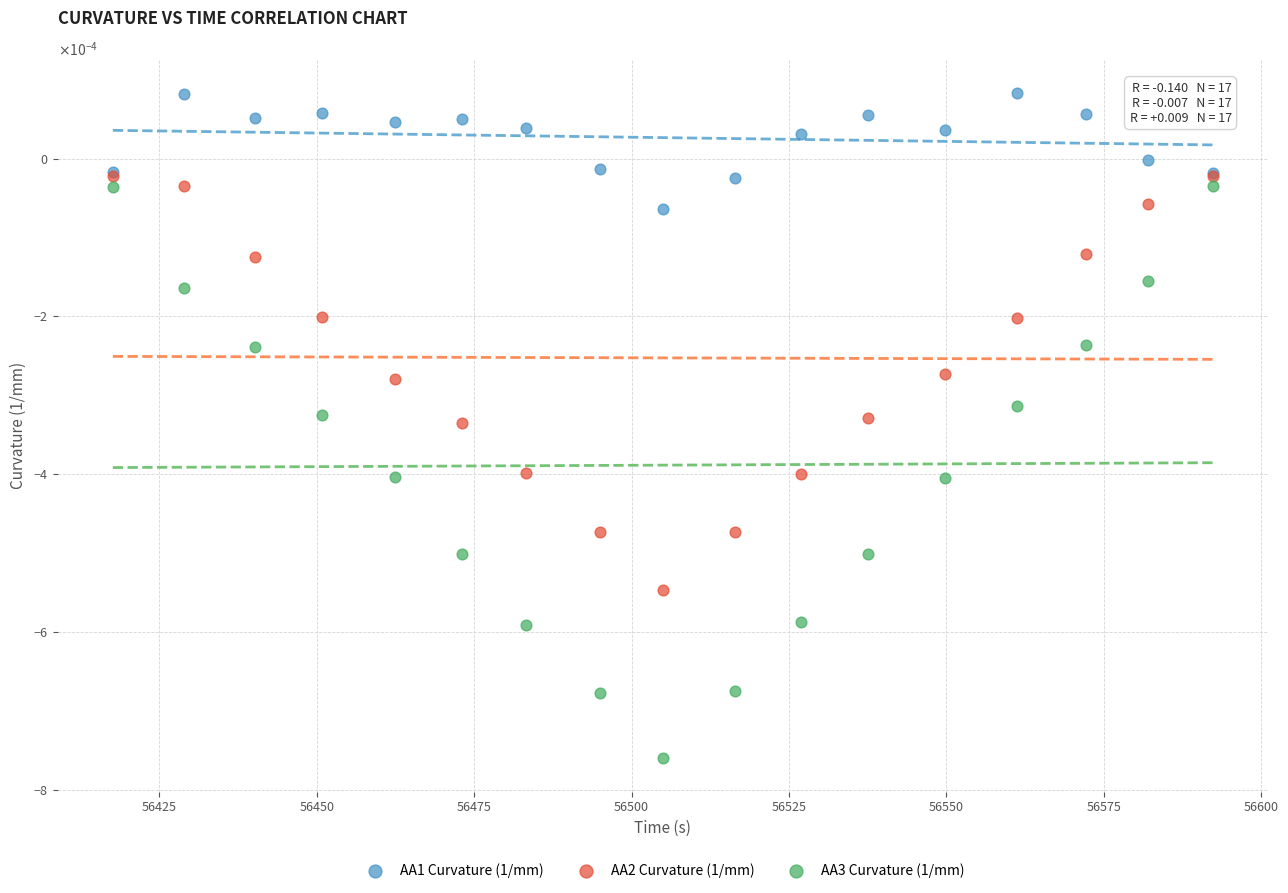

What are all the series names shown in the legend?

AA1 Curvature (1/mm), AA2 Curvature (1/mm), AA3 Curvature (1/mm)